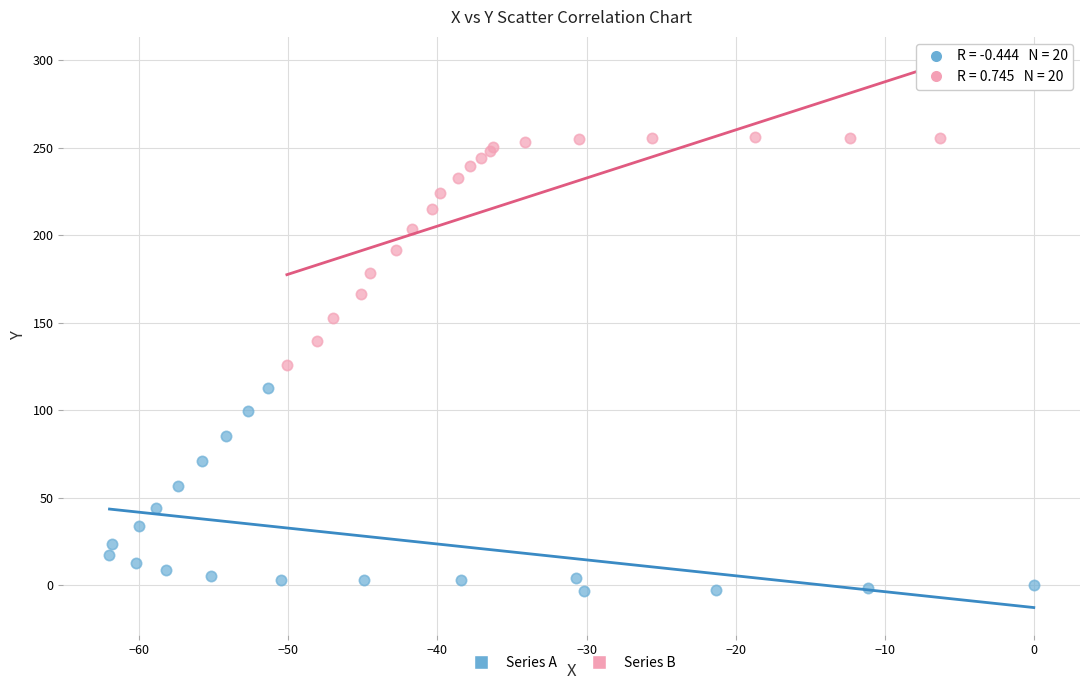

Which series has the widest spread of Y values?

Series B